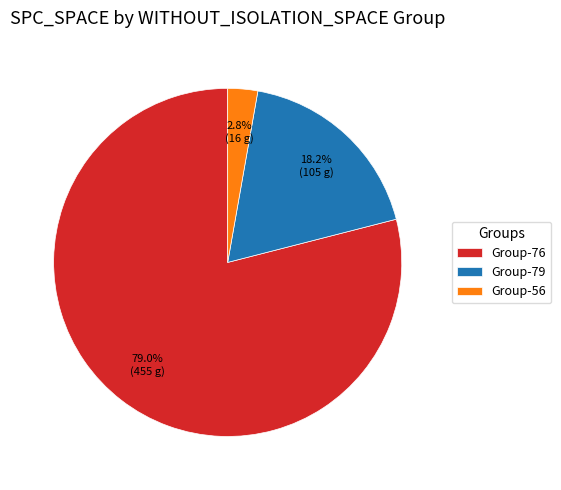

Combined, do Group-76 and Group-56 account for over 50%?

Yes